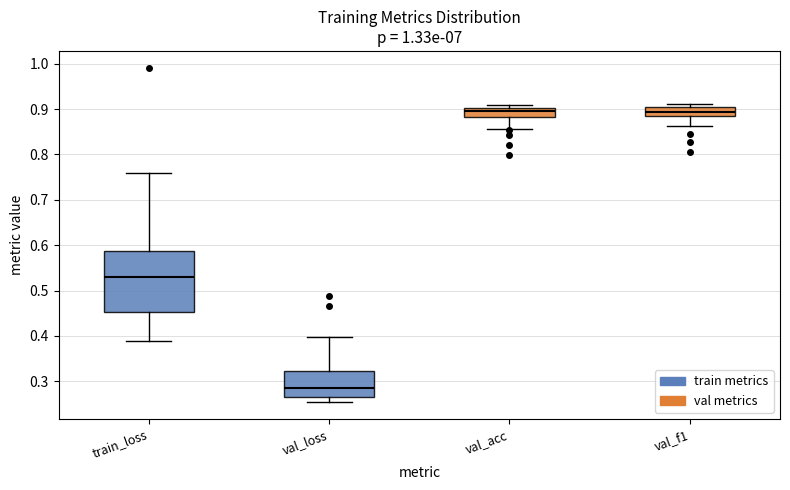

Reading left to right, transcribe this box plot: for each box, give where its median line is, the range the box spans, and where its two whiskers end, as read against the y-axis. The values are not printed on the chart, so give them approximately, as read against the axis.

train_loss: median 0.53, box 0.45 to 0.59, whiskers 0.39 to 0.76
val_loss: median 0.29, box 0.26 to 0.32, whiskers 0.25 to 0.40
val_acc: median 0.89, box 0.88 to 0.90, whiskers 0.86 to 0.91
val_f1: median 0.89 (inside the box), box 0.89 to 0.90, whiskers 0.86 to 0.91